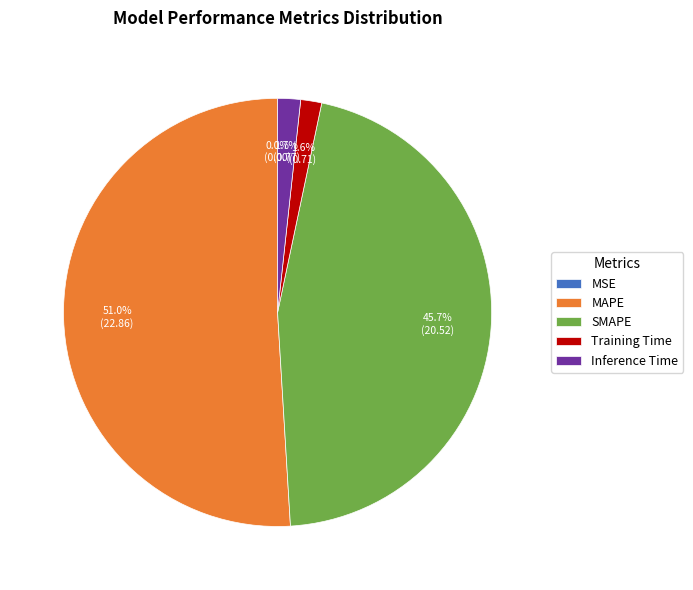

Which category has the biggest portion of the pie?

MAPE